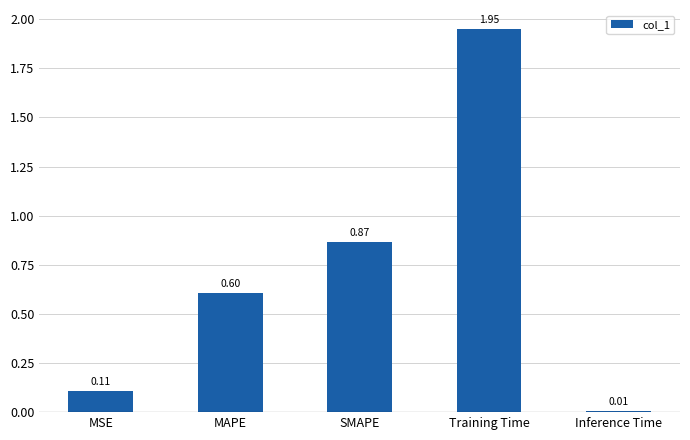

Which label corresponds to the smallest value in the chart?

Inference Time